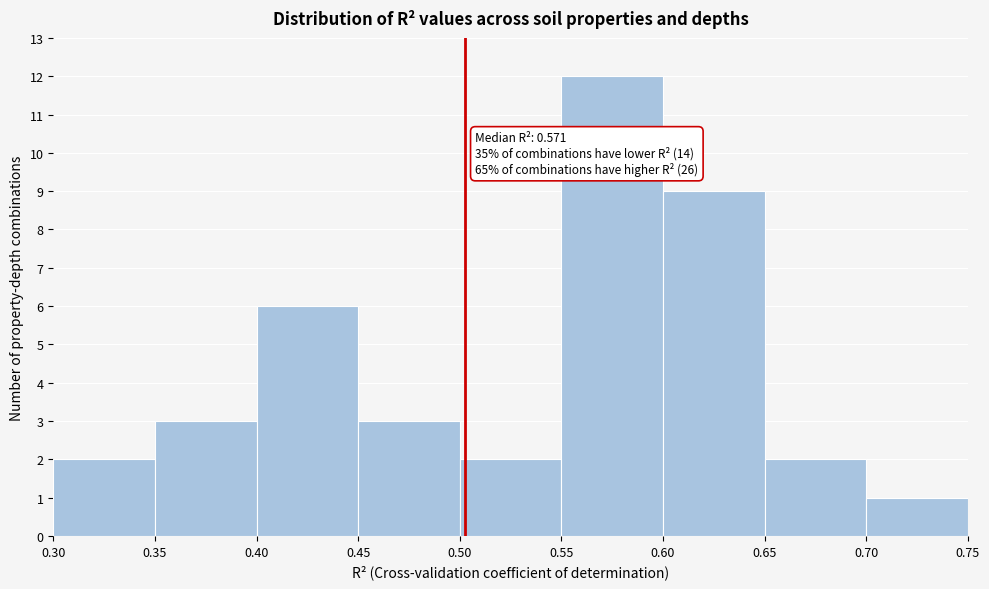

Which range on the x-axis has the tallest bar?

0.55 to 0.60